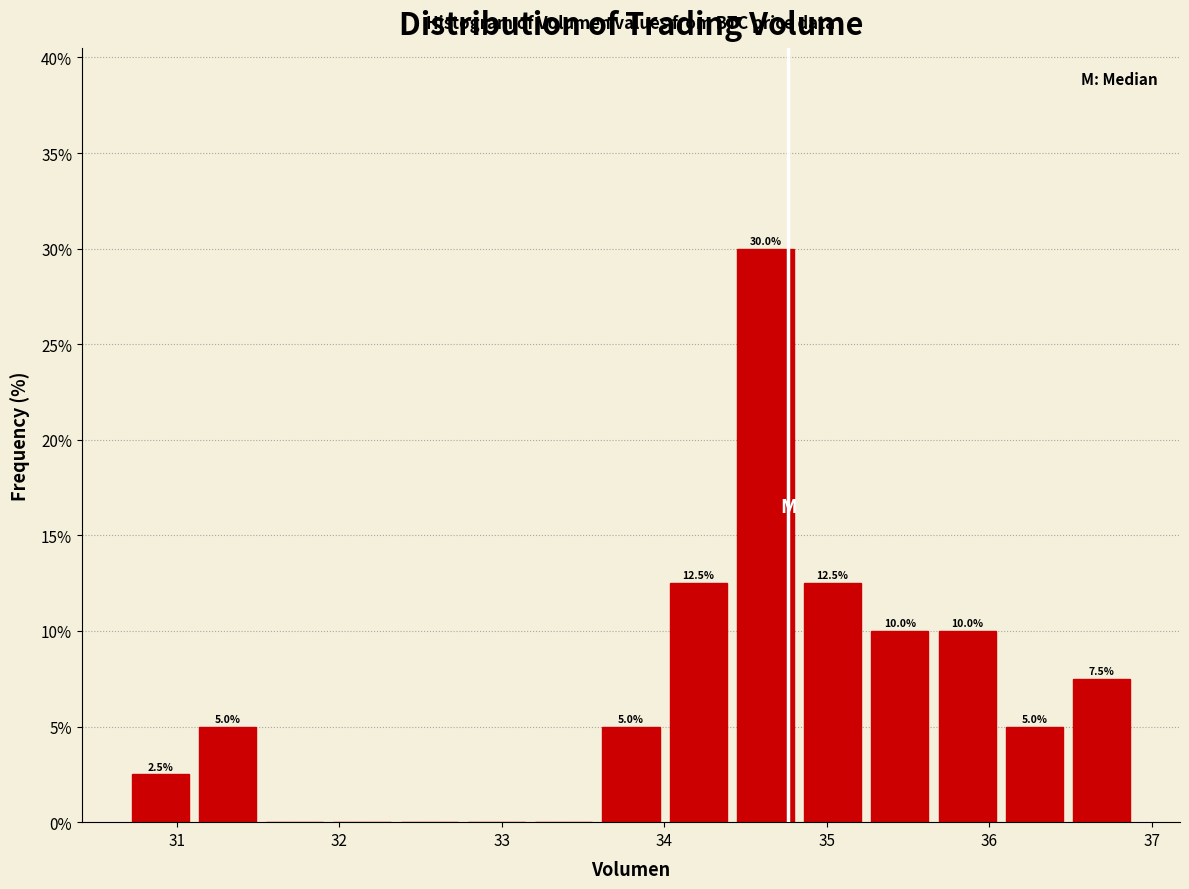

Which range on the x-axis has the tallest bar?

34.4 to 34.8